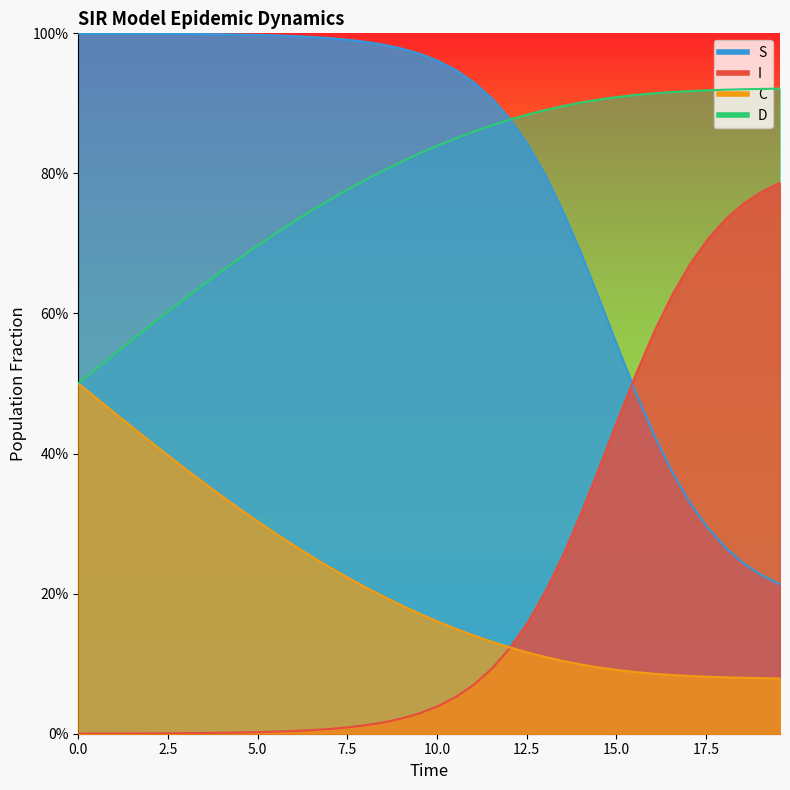

Which series has the largest total across all categories?

S